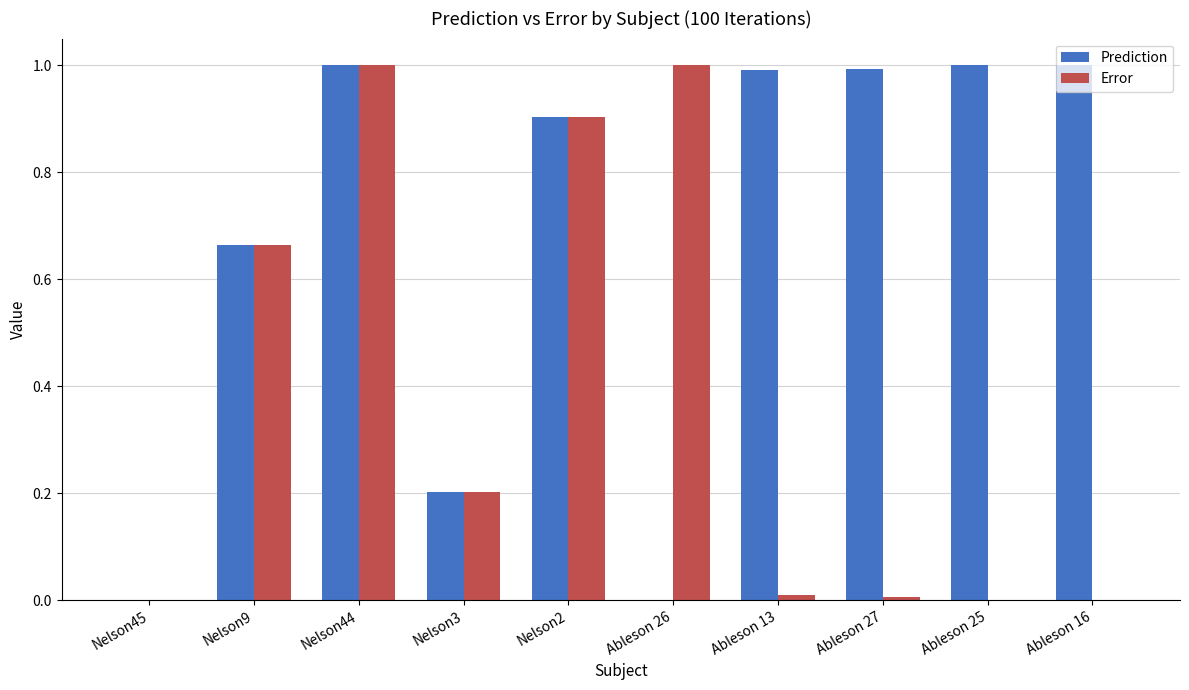

Is the value of Prediction at Ableson 16 greater than the value of Error at Ableson 27?

Yes